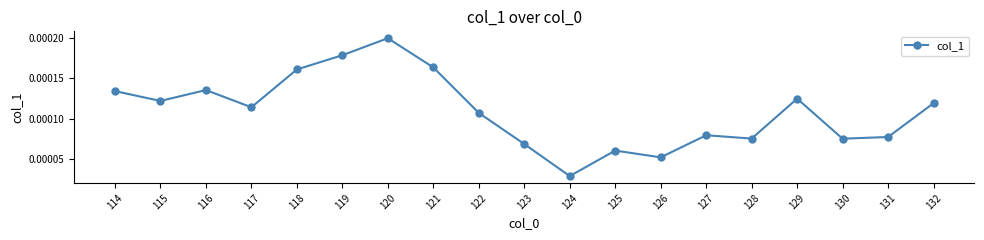

How many series are shown in this chart?

1